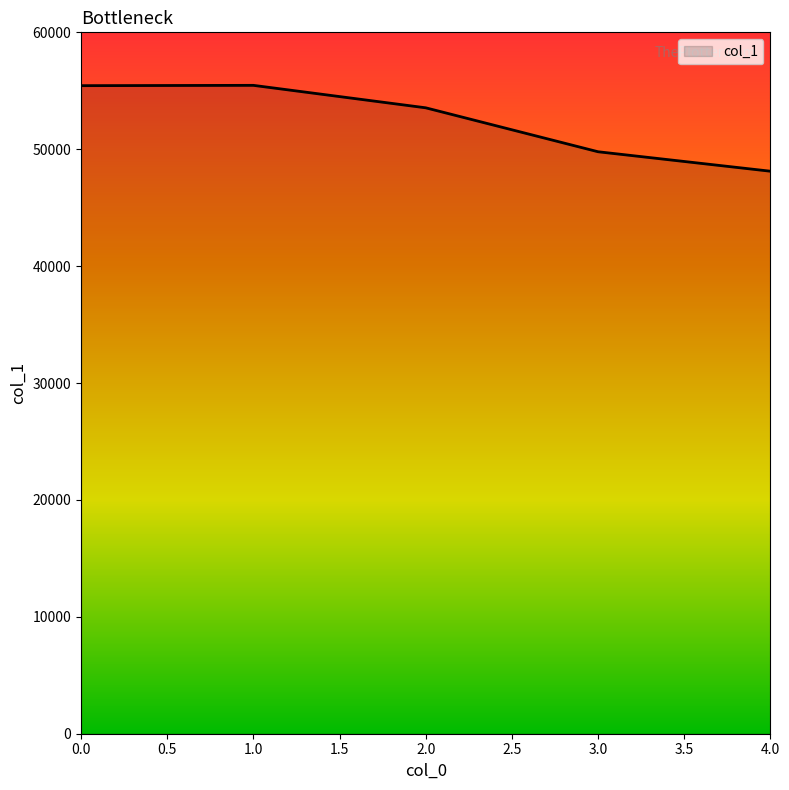

Read the value at 3.0, to the nearest 50.

49800